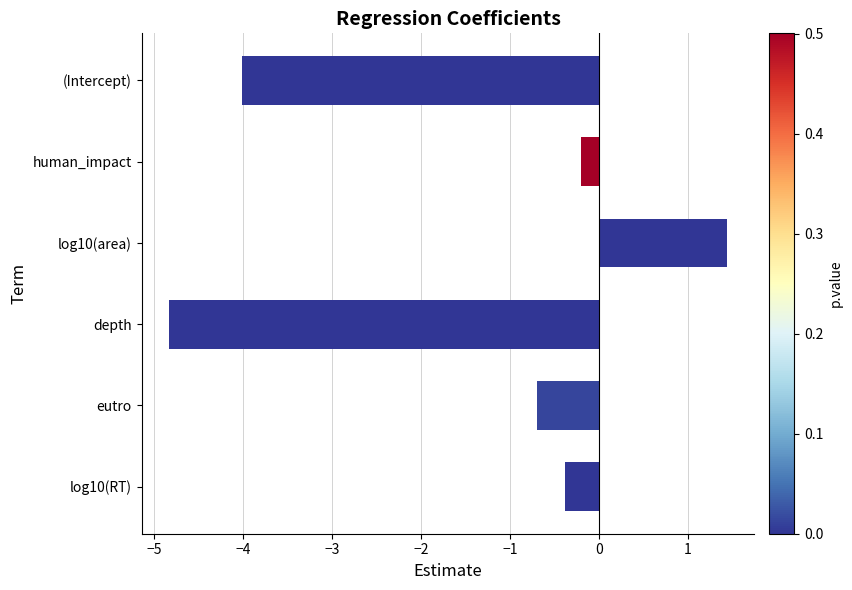

Reading top to bottom, extract all data points from this chart.

-4.0	-0.2	1.4	-4.8	-0.7	-0.4